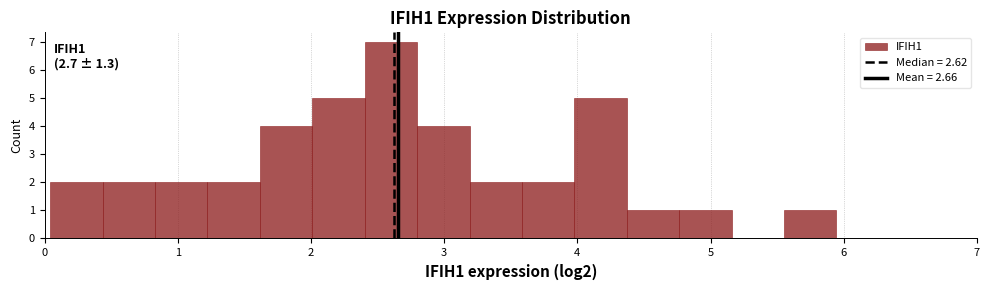

Around what value on the x-axis is the tallest bar? Give the approximate position of its centre, as read against the axis.

2.6